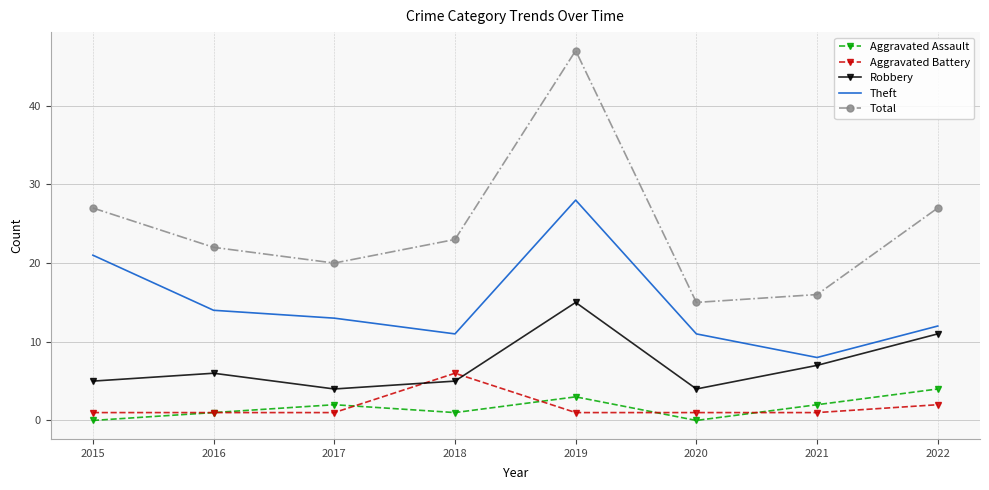

At which category does Aggravated Assault reach its first local valley?

2018